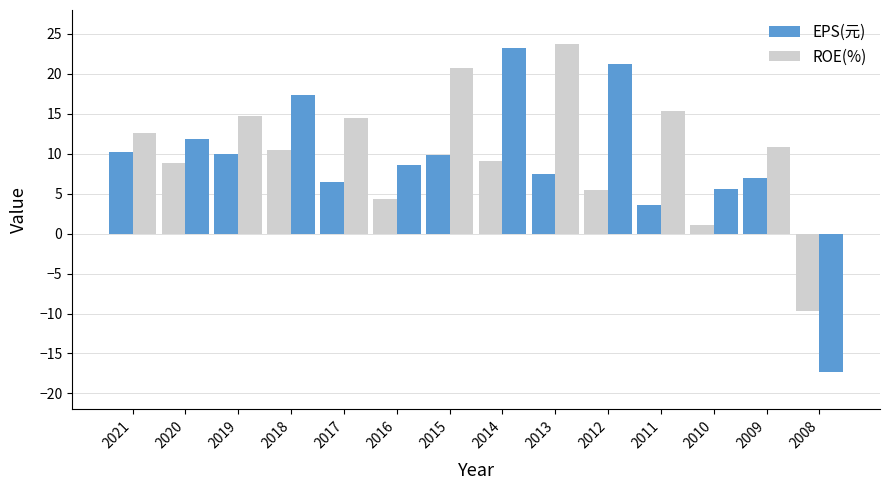

What is the difference between the EPS(元) values at 2020 and 2018?

1.6